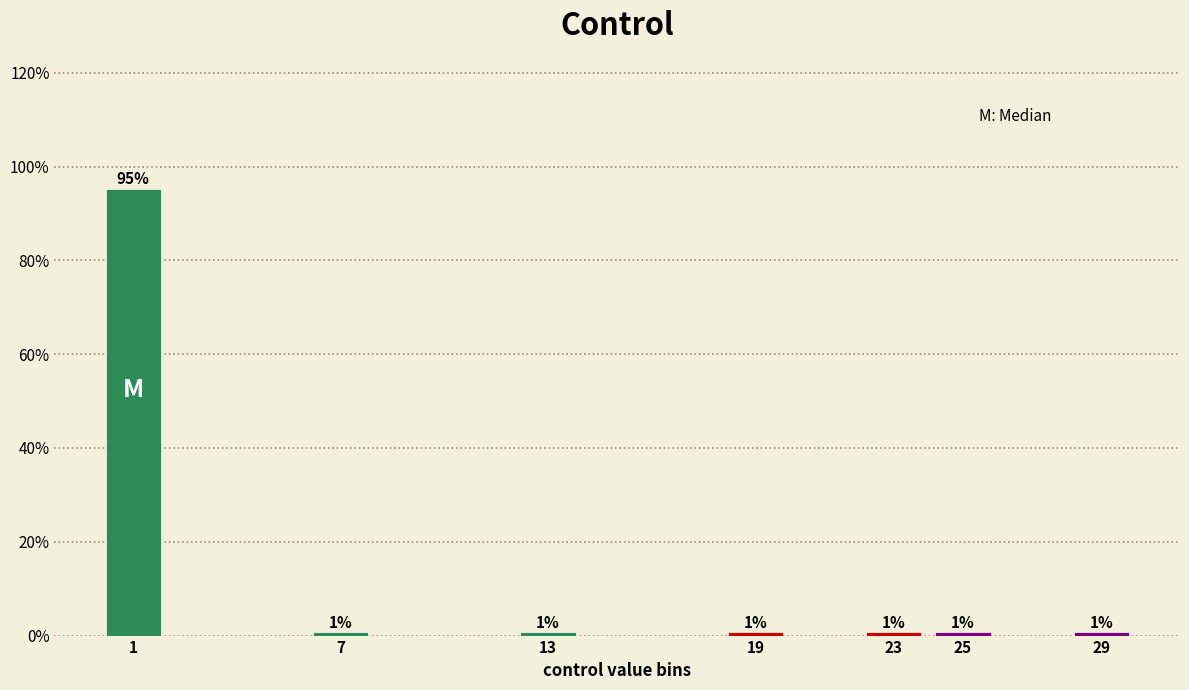

Which range on the x-axis has the tallest bar?

0 to 2